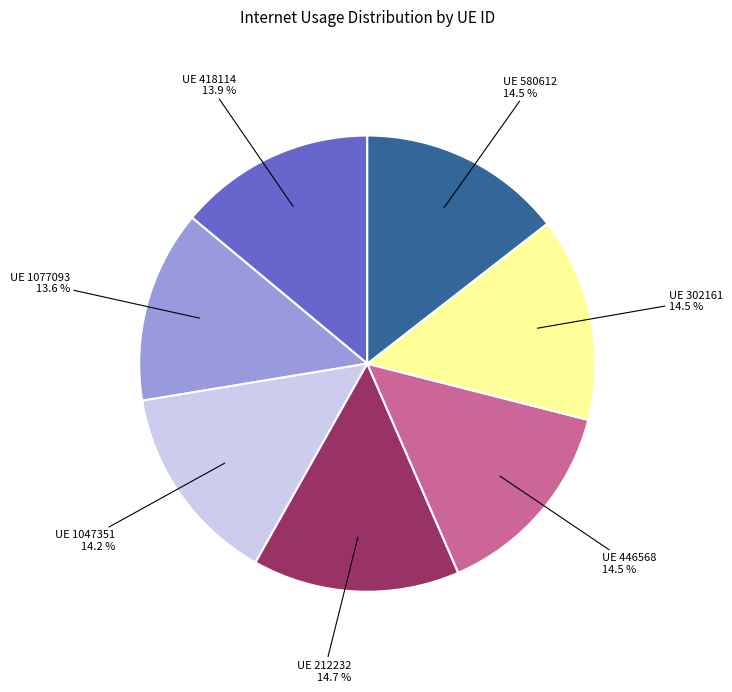

Does any single category account for the majority?

No